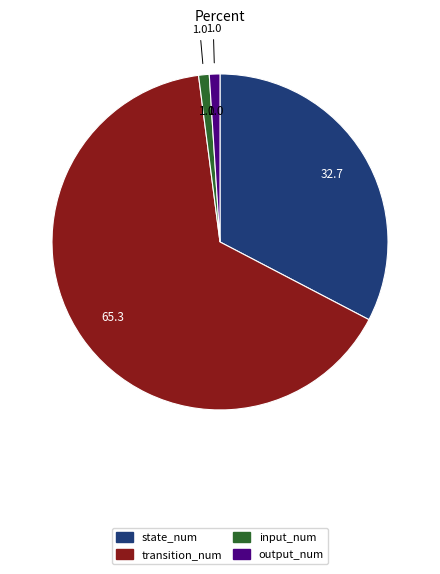

Approximately how many times larger is the value at transition_num compared to state_num?

2.0